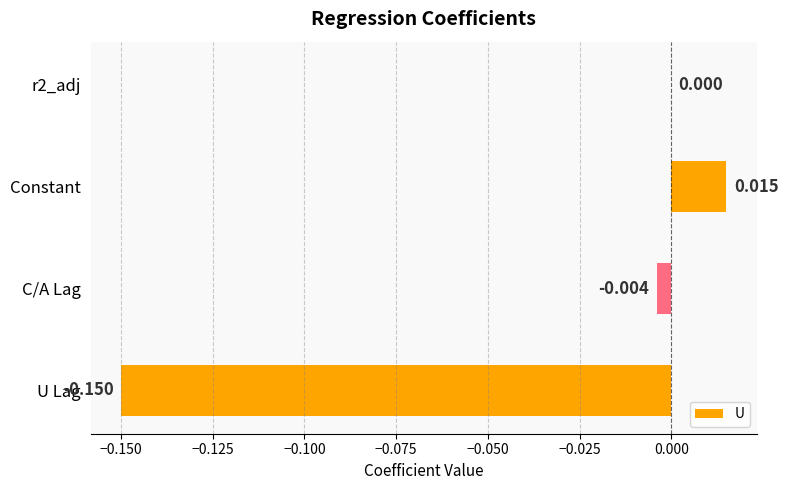

Which category has the highest value across all series?

Constant